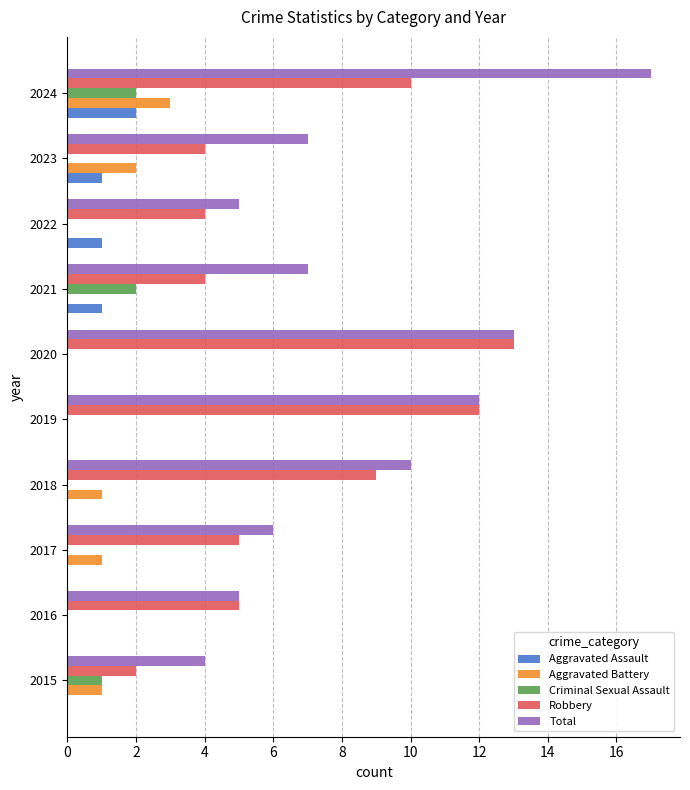

How many data points does each series have?

10